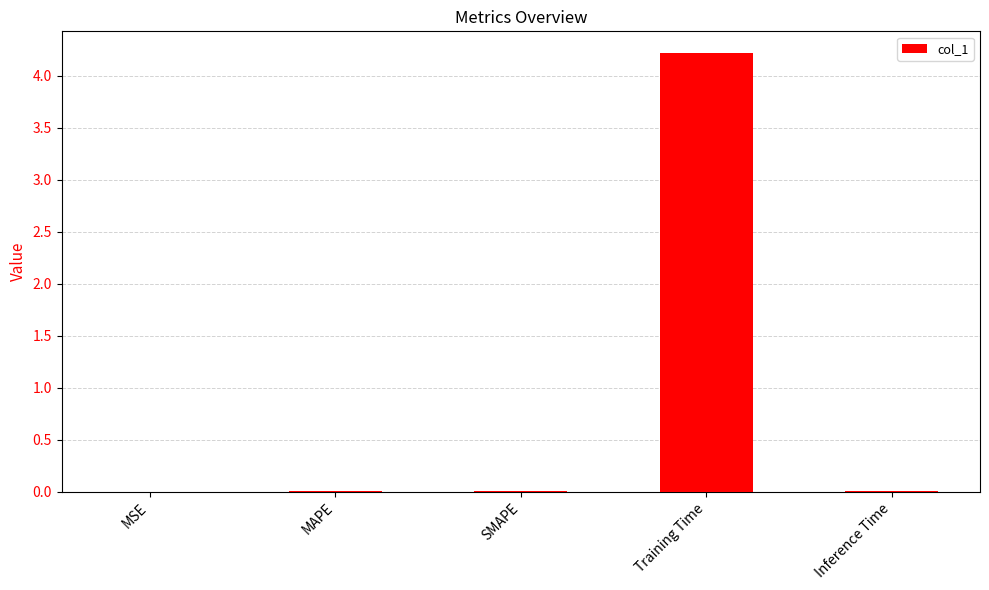

What is the maximum value shown in the chart?

4.2